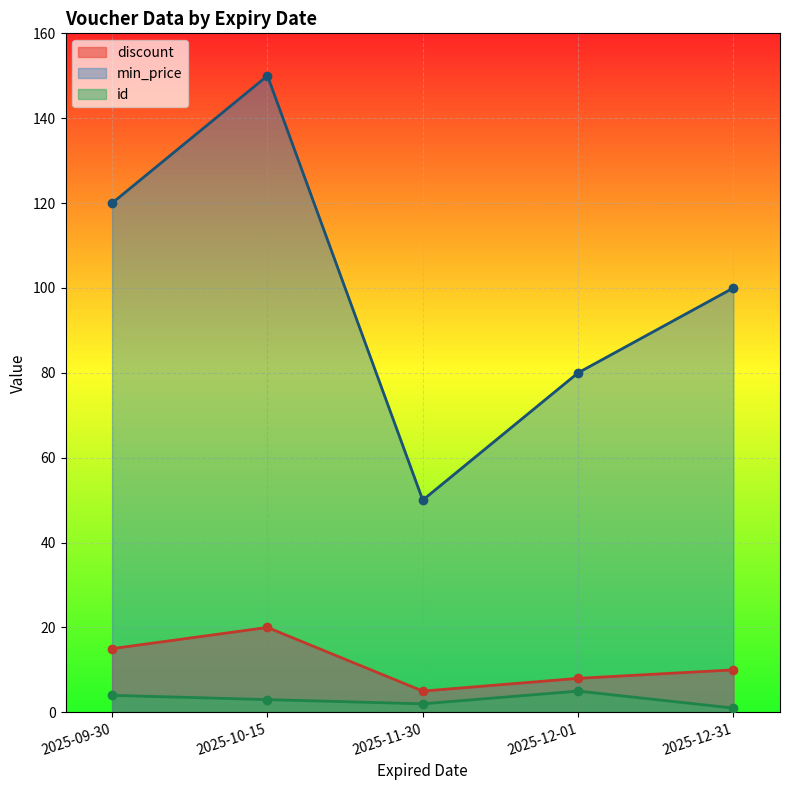

Which series changed the most between 2025-11-30 and 2025-12-31?

min_price